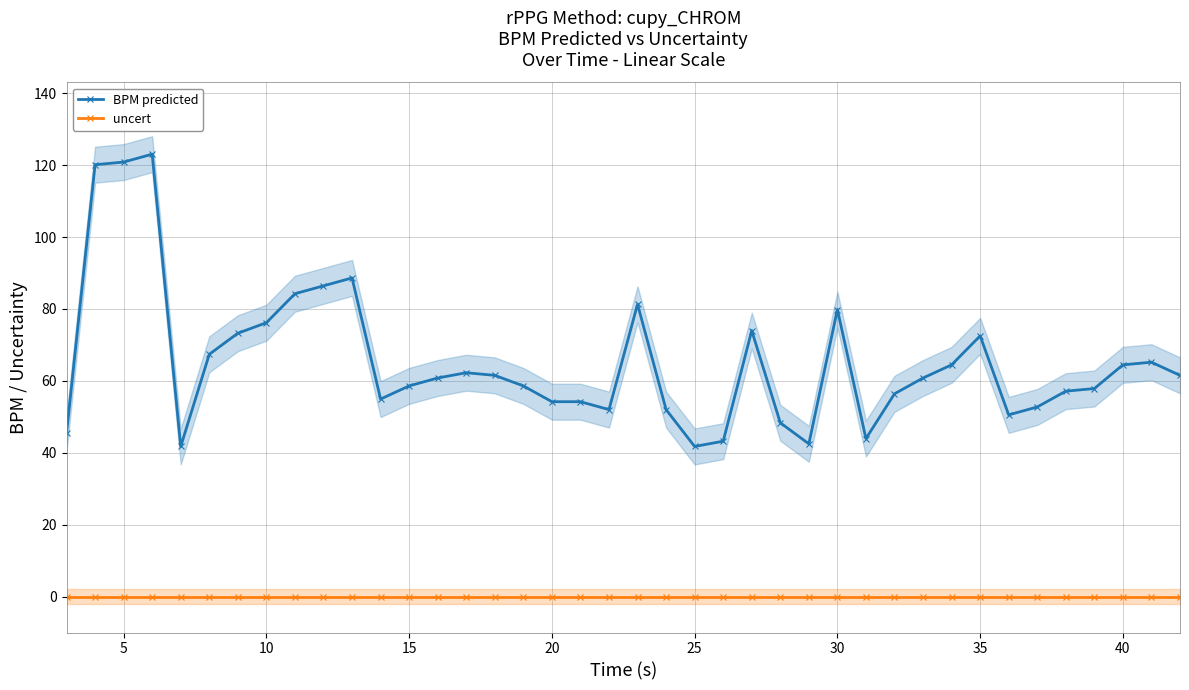

True or false: BPM predicted and uncert cross at least once.

False